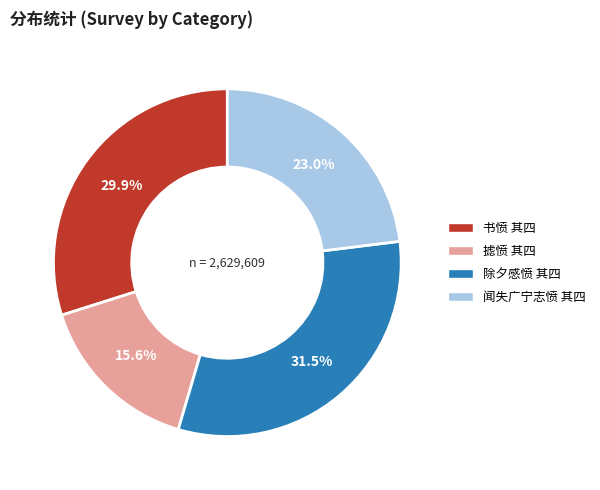

What percentage is NOT represented by 摅愤 其四?

84.4%